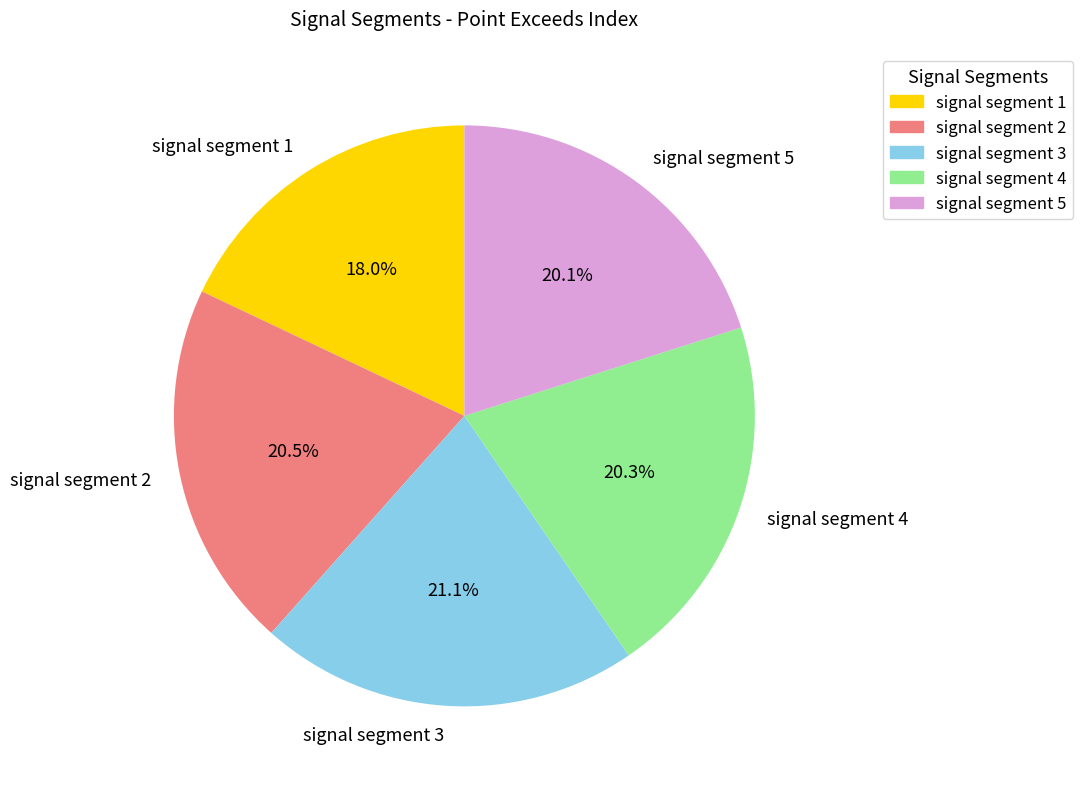

Does signal segment 4 account for over 50% of the chart?

No